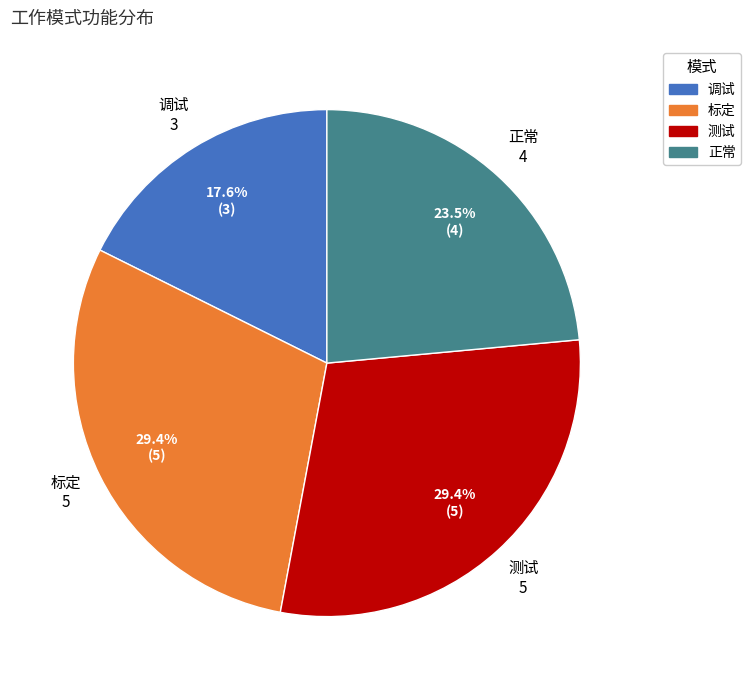

Which category has the smallest portion of the pie?

调试